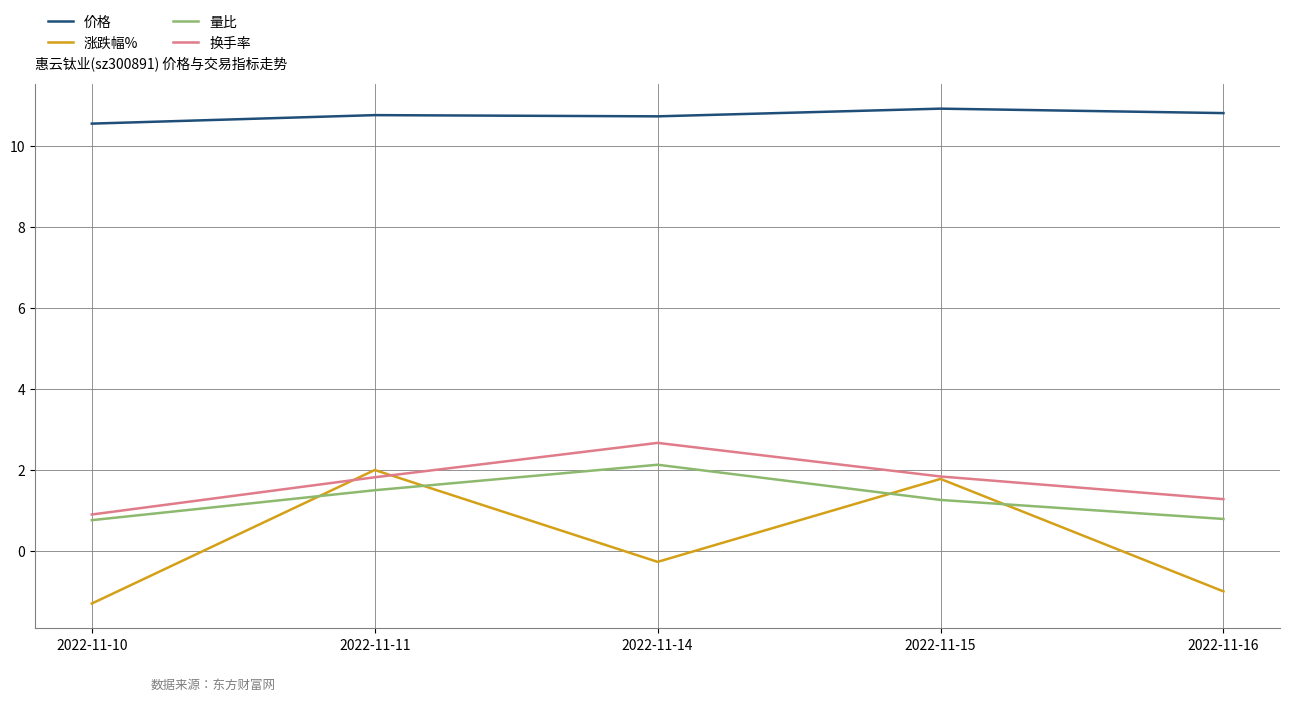

What is the sum of all 换手率 values?

8.5